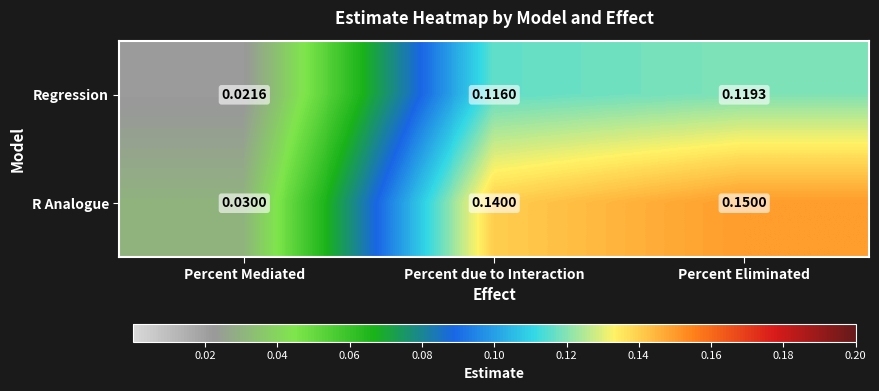

Rank the series by their maximum value, from lowest to highest.

Regression, R Analogue